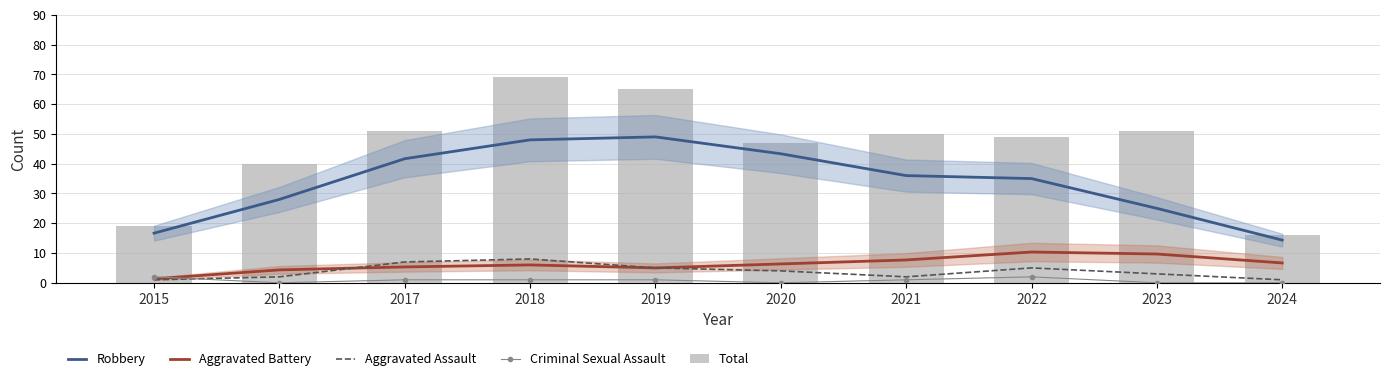

Between 2018 and 2019, which is larger?

2019